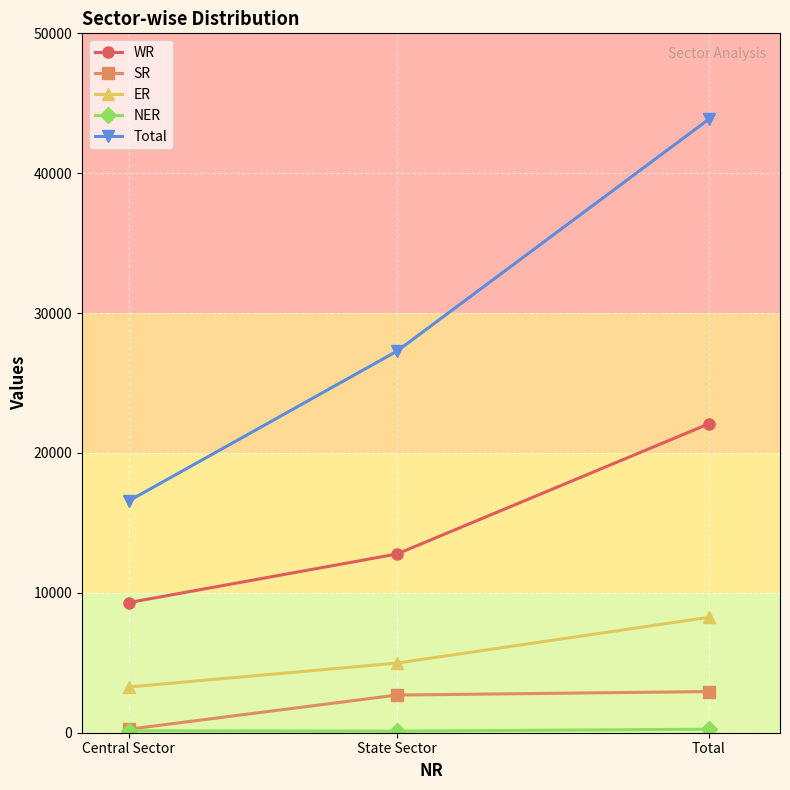

What is the label of the 1st point from the left?

Central Sector